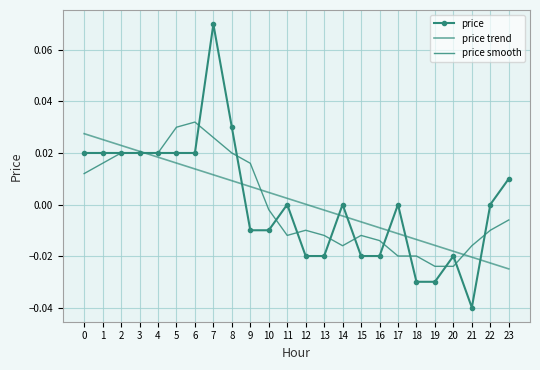

Reading left to right, extract all data points from this chart.

price: 0.0	0.0	0.0	0.0	0.0	0.0	0.0	0.1	0.0	-0.0	-0.0	0.0	-0.0	-0.0	0.0	-0.0	-0.0	0.0	-0.0	-0.0	-0.0	-0.0	0.0	0.0
price trend: 0.0	0.0	0.0	0.0	0.0	0.0	0.0	0.0	0.0	0.0	0.0	0.0	0.0	-0.0	-0.0	-0.0	-0.0	-0.0	-0.0	-0.0	-0.0	-0.0	-0.0	-0.0
price smooth: 0.0	0.0	0.0	0.0	0.0	0.0	0.0	0.0	0.0	0.0	-0.0	-0.0	-0.0	-0.0	-0.0	-0.0	-0.0	-0.0	-0.0	-0.0	-0.0	-0.0	-0.0	-0.0